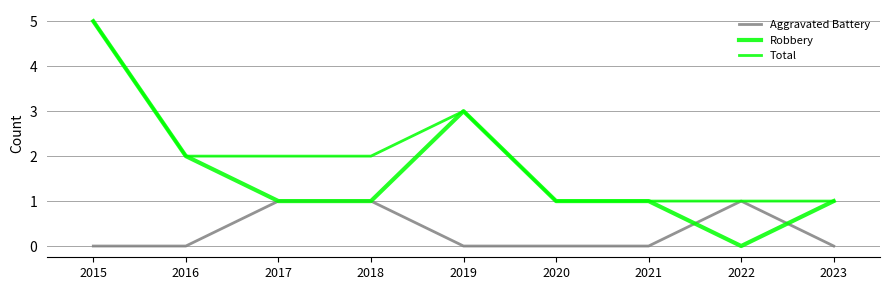

Reading left to right, what are all the values shown in this chart?

Aggravated Battery: 2015=0	2016=0	2017=1	2018=1	2019=0	2020=0	2021=0	2022=1	2023=0
Robbery: 2015=5	2016=2	2017=1	2018=1	2019=3	2020=1	2021=1	2022=0	2023=1
Total: 2015=5	2016=2	2017=2	2018=2	2019=3	2020=1	2021=1	2022=1	2023=1